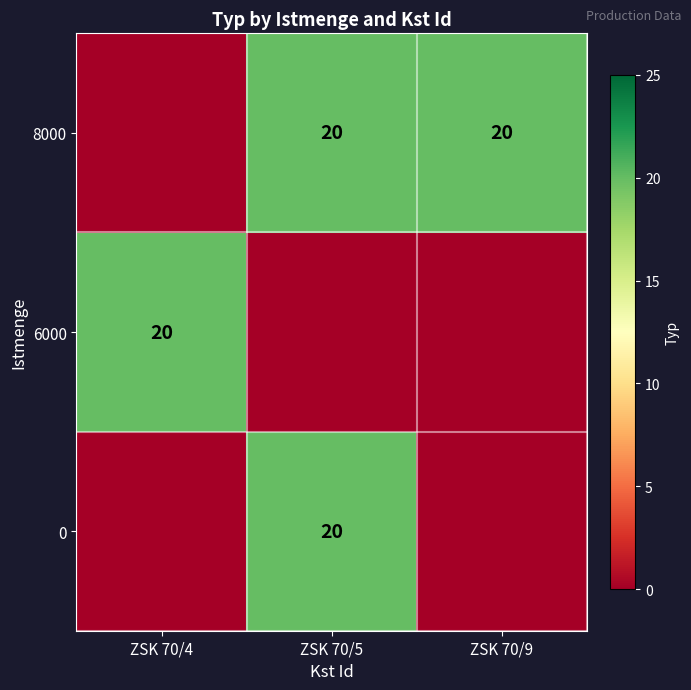

The 0 series shows 32 at ZSK 70/5. True or false?

False